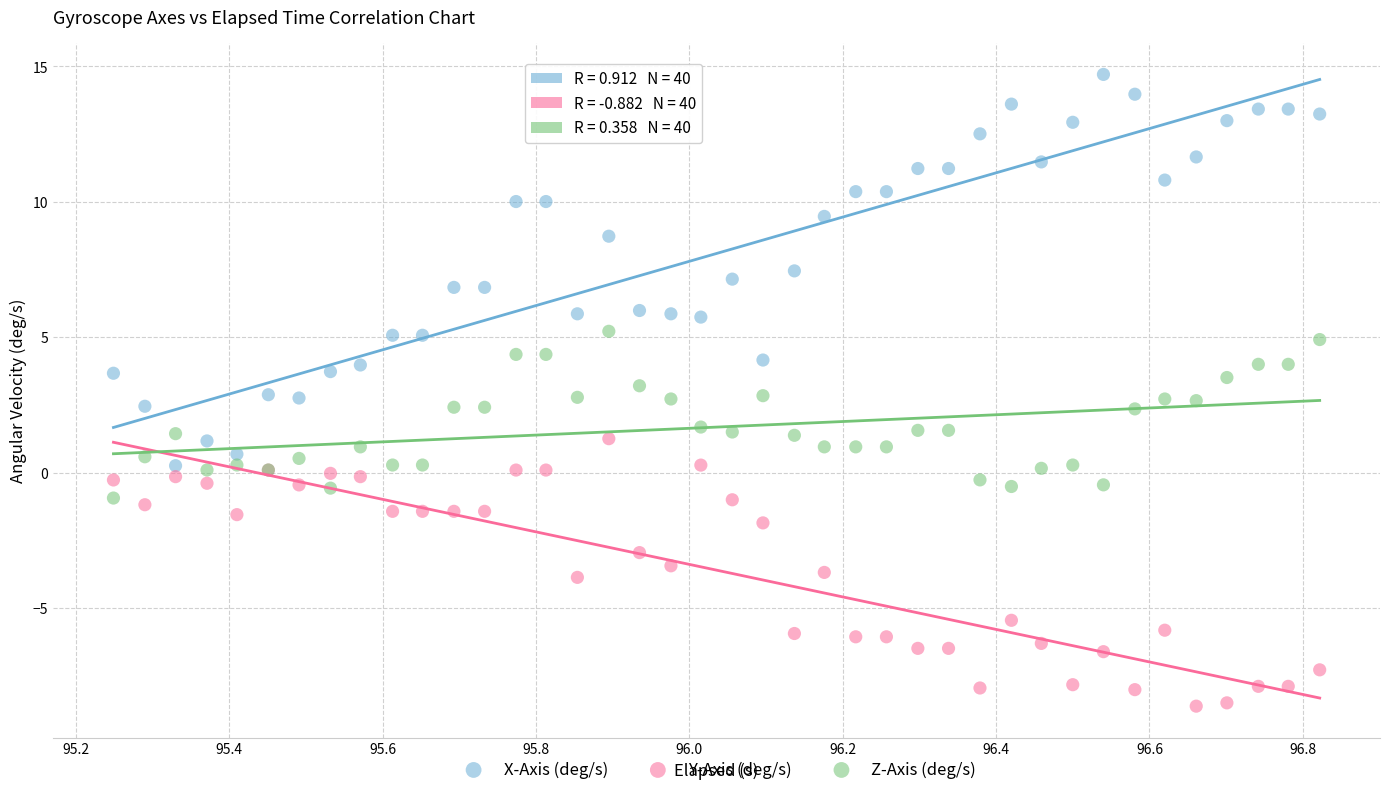

Which series reaches the minimum Y coordinate?

Y-Axis (deg/s)